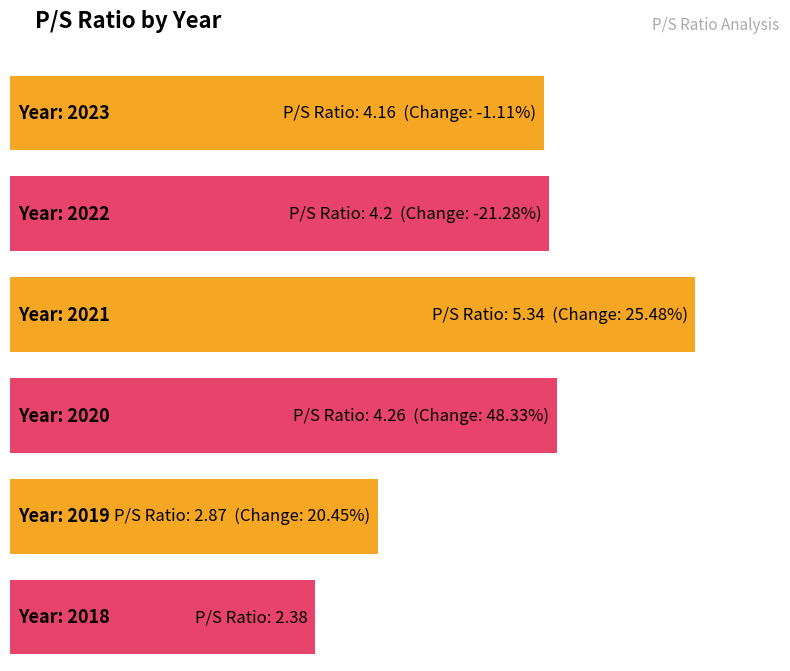

Reading left to right, what are all the values shown in this chart?

4.2	4.2	5.3	4.3	2.9	2.4